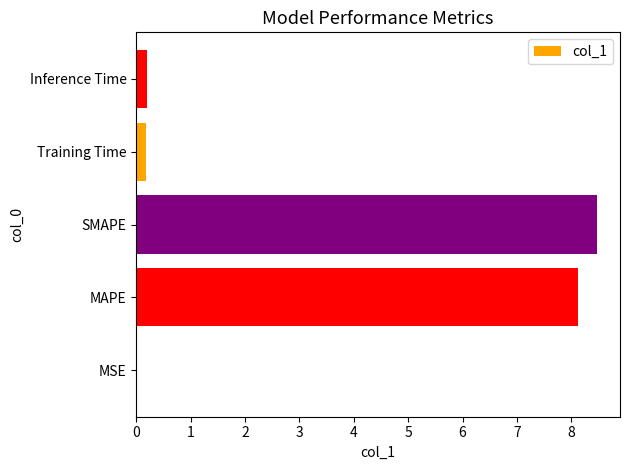

The chart shows a value of 8.5 at SMAPE. True or false?

True